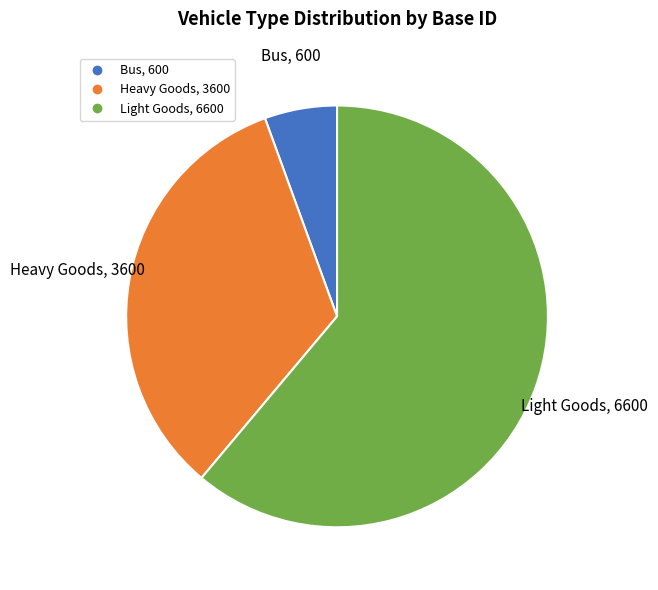

Between Light Goods and Bus, which is larger?

Light Goods